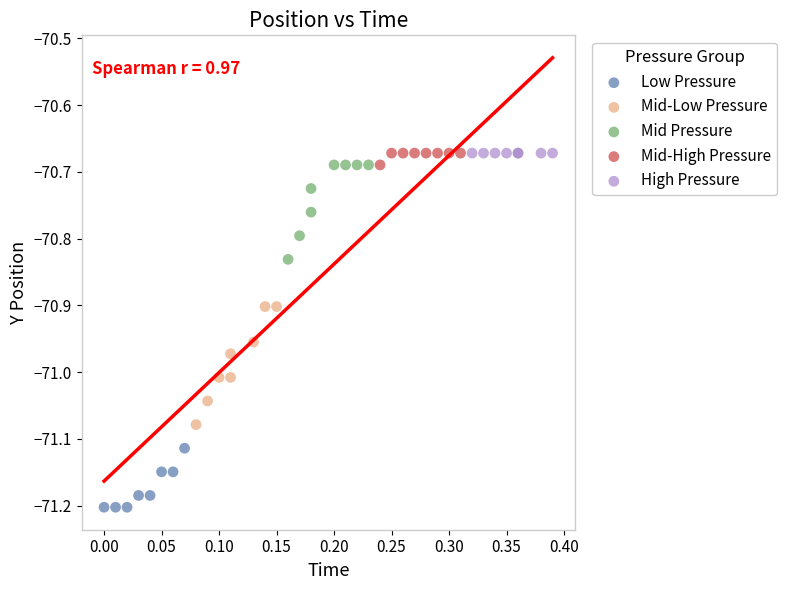

Which series reaches the minimum Y coordinate?

Low Pressure